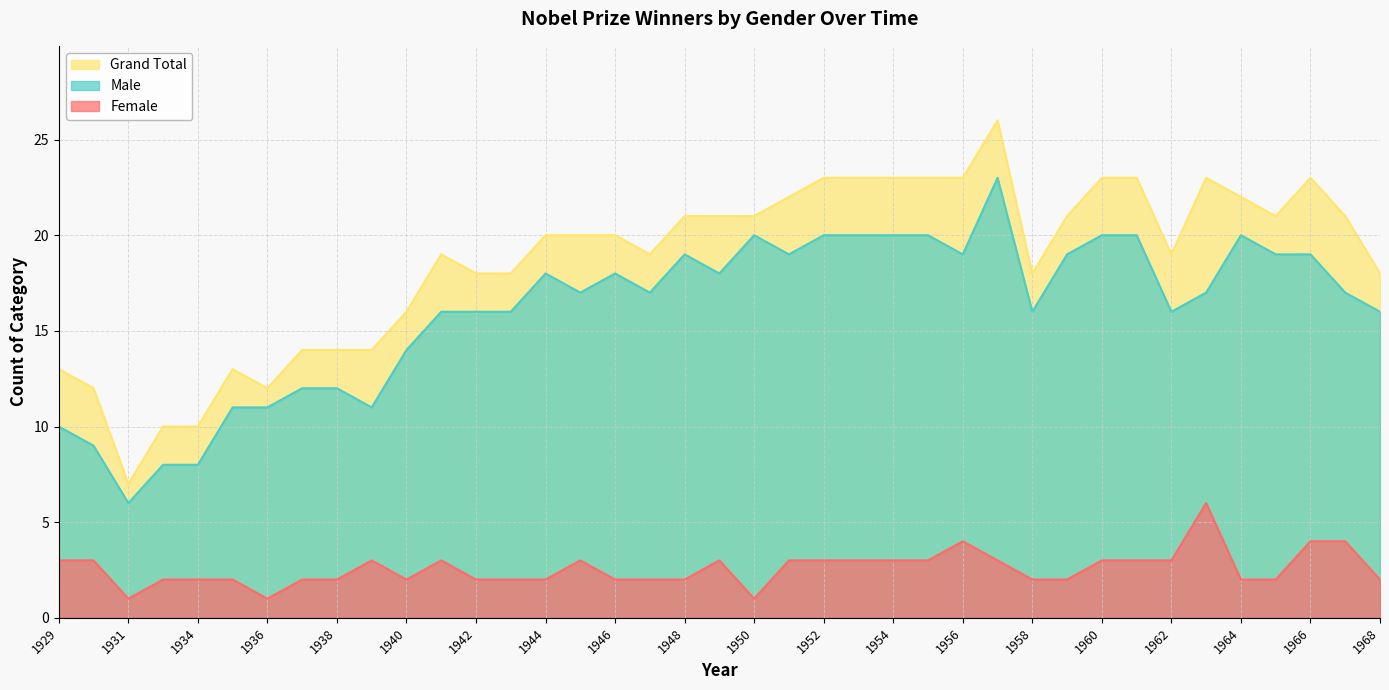

How many values in the Grand Total series are below 20?

18